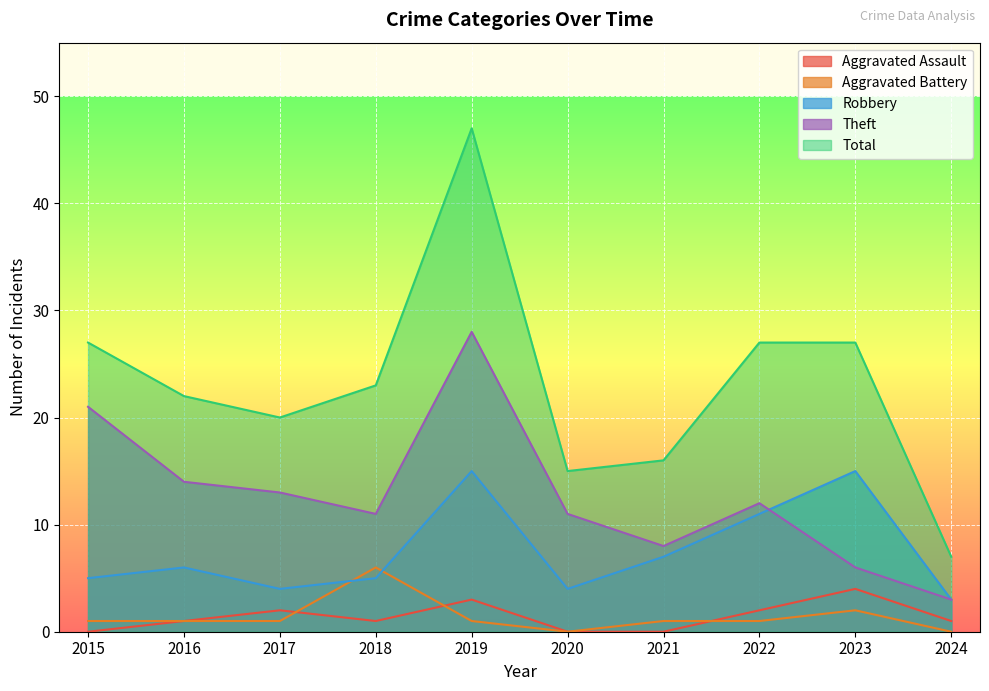

What is the maximum value for Theft?

28